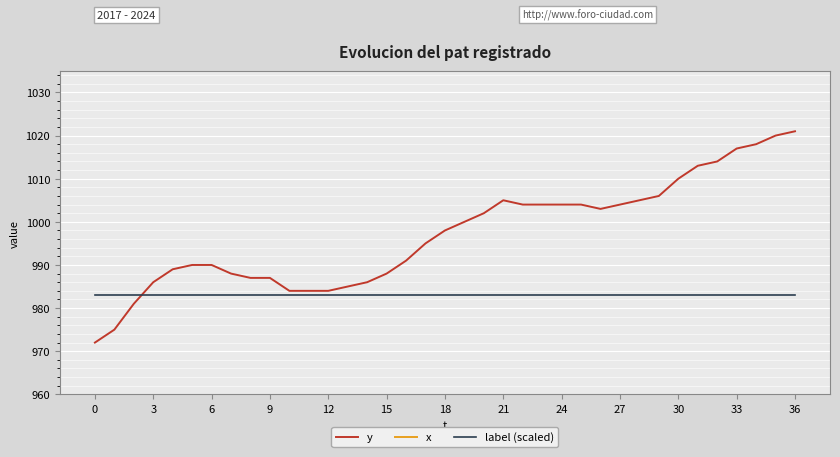

Reading left to right, list all the values displayed in this chart.

y: 972	975	981	986	989	990	990	988	987	987	984	984	984	985	986	988	991	995	998	1000	1002	1005	1004	1004	1004	1004	1003	1004	1005	1006	1010	1013	1014	1017	1018	1020	1021
x: 783	784	785	787	788	790	791	793	795	796	795	794	793	792	791	792	792	791	791	790	790	790	791	793	796	799	801	803	804	806	807	808	810	813	816	819	821
label (scaled): 983	983	983	983	983	983	983	983	983	983	983	983	983	983	983	983	983	983	983	983	983	983	983	983	983	983	983	983	983	983	983	983	983	983	983	983	983